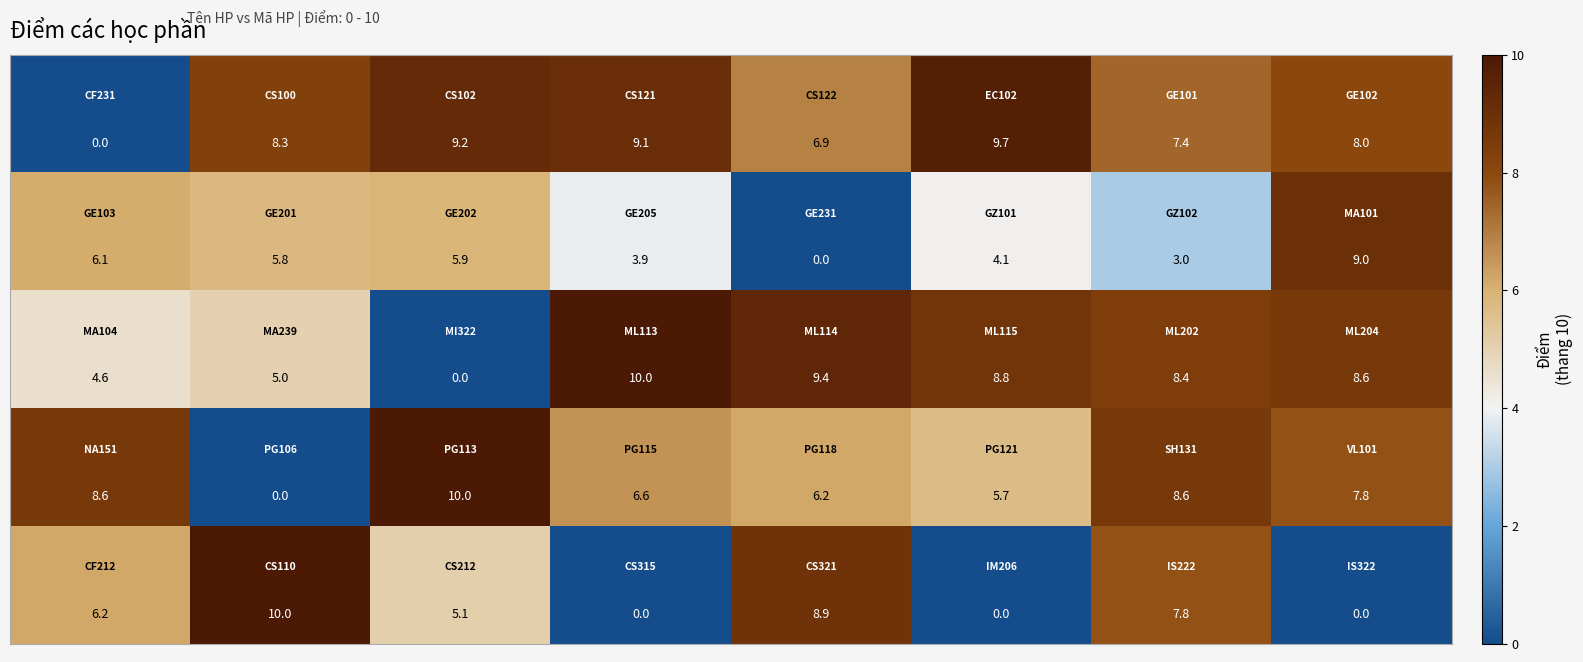

At how many categories does at least one series exceed 6?

8